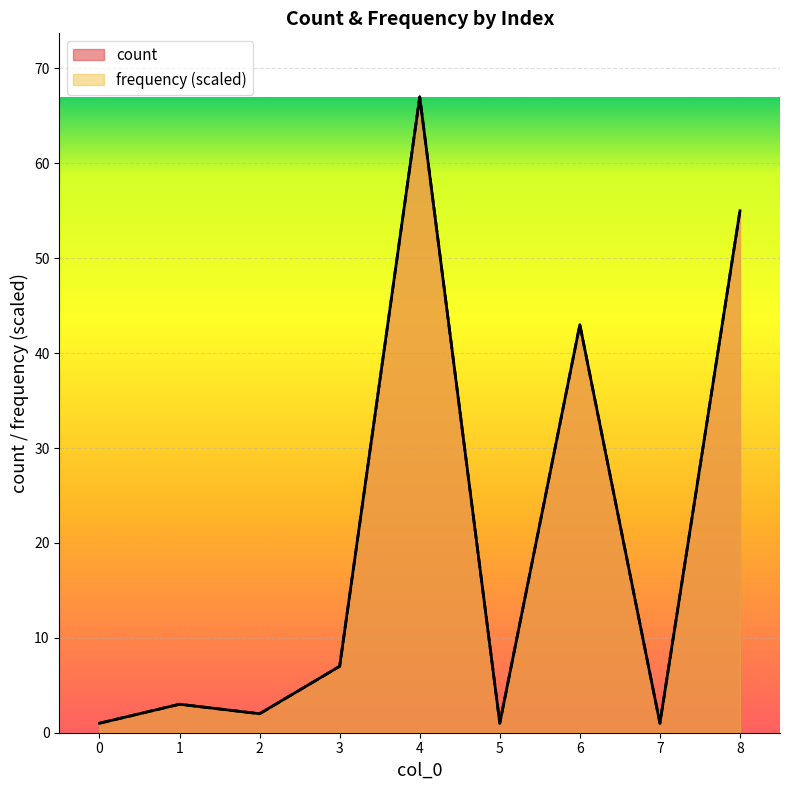

At which category is the sum across all series the highest?

4